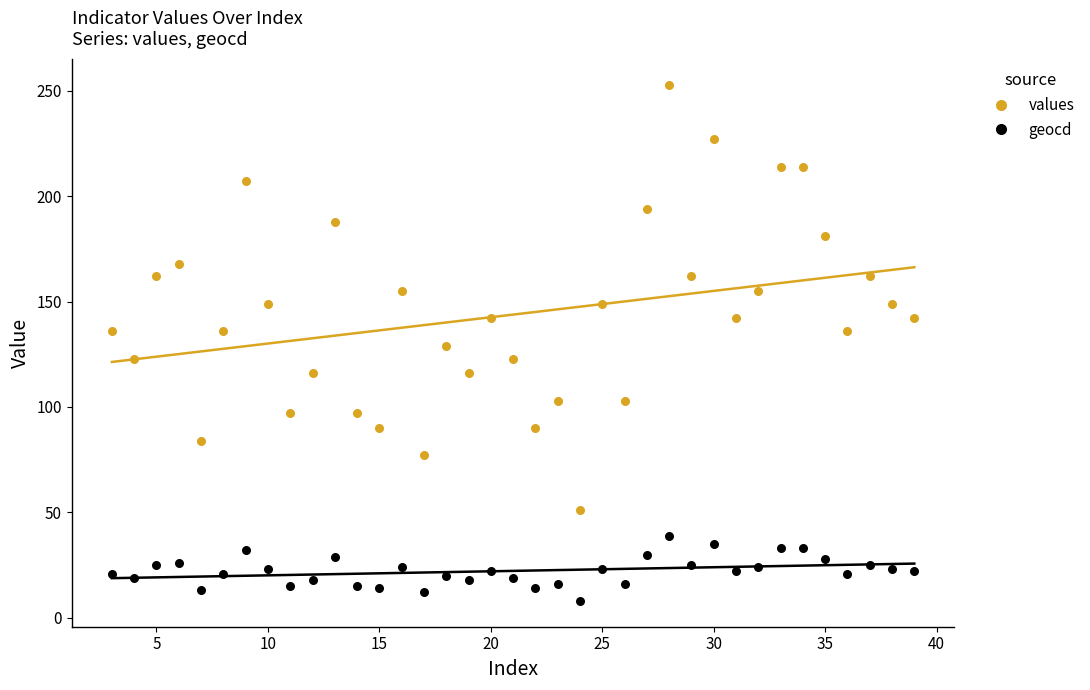

Across all data points, what is the range of X values (max minus min)?

36